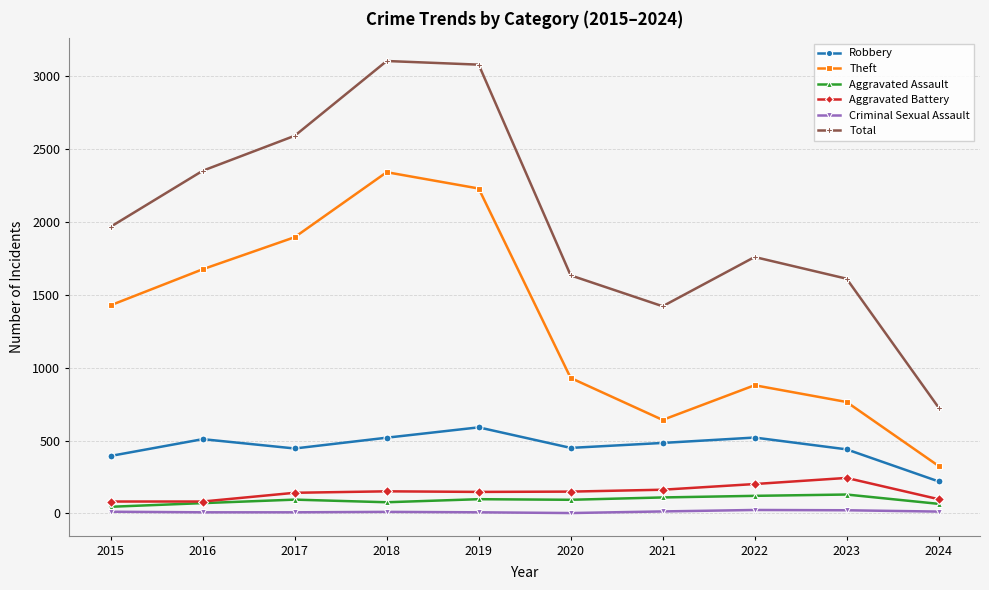

How many interior local valleys does the Total series have?

1